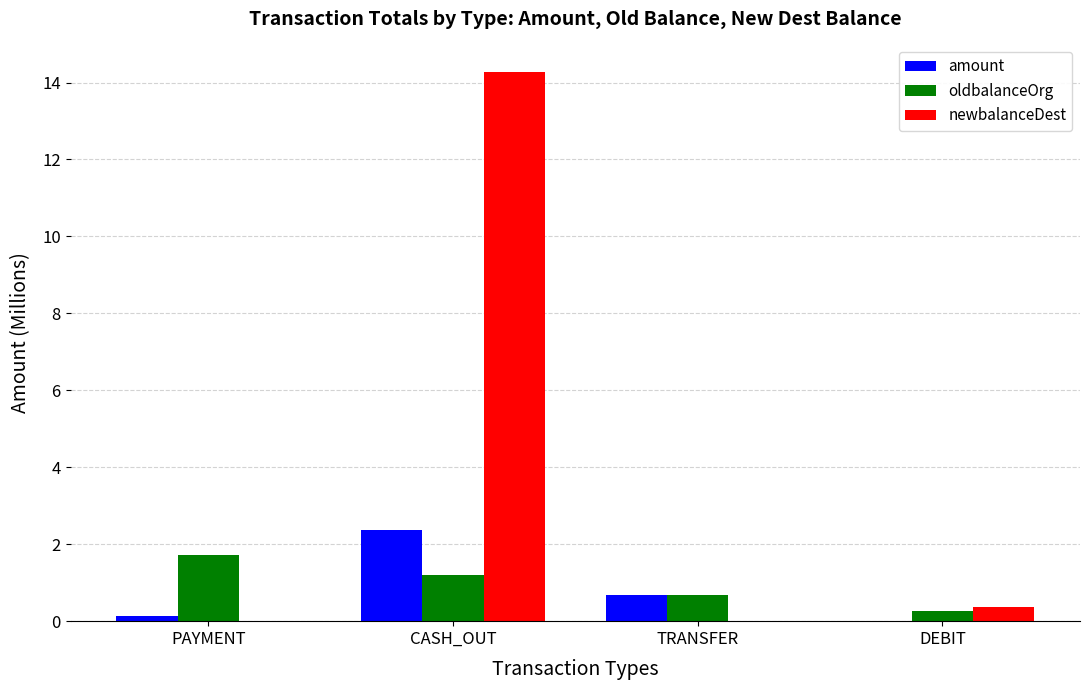

What is the sum of all oldbalanceOrg values?

3.9